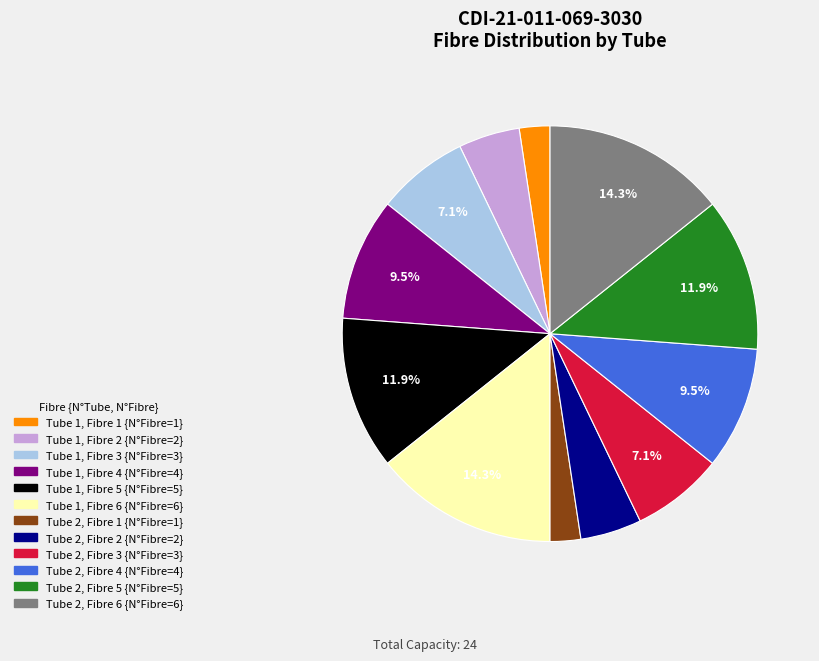

Is there a majority slice in this chart?

No